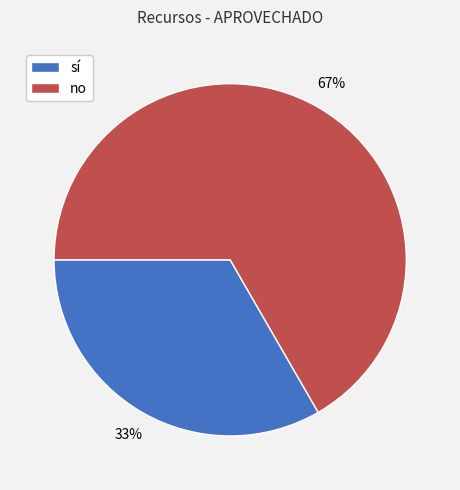

The sí slice represents 33% of the pie. True or false?

True